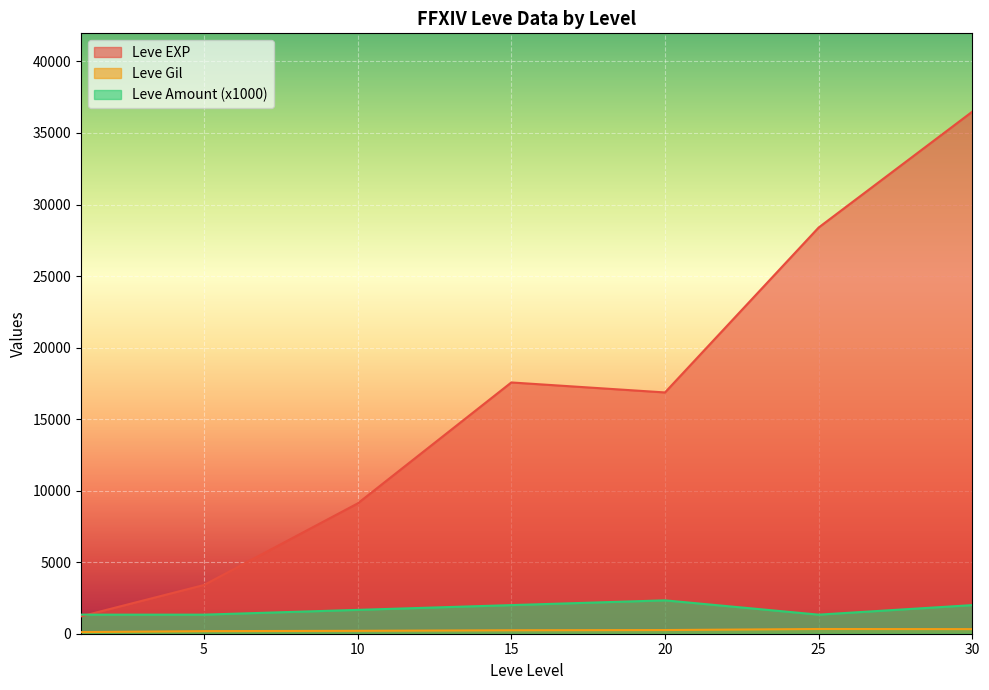

True or false: Leve Amount and Leve Gil cross at least once.

False